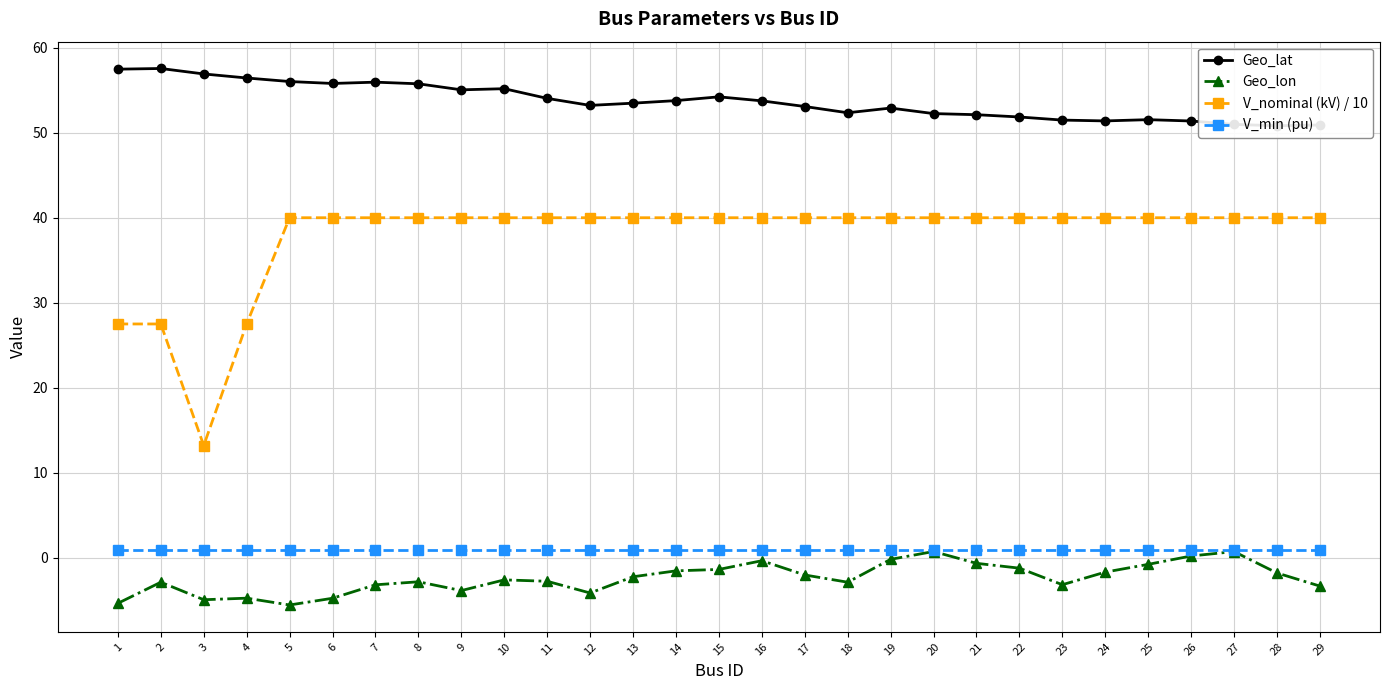

How many negative values does the Geo_lon series have?

26